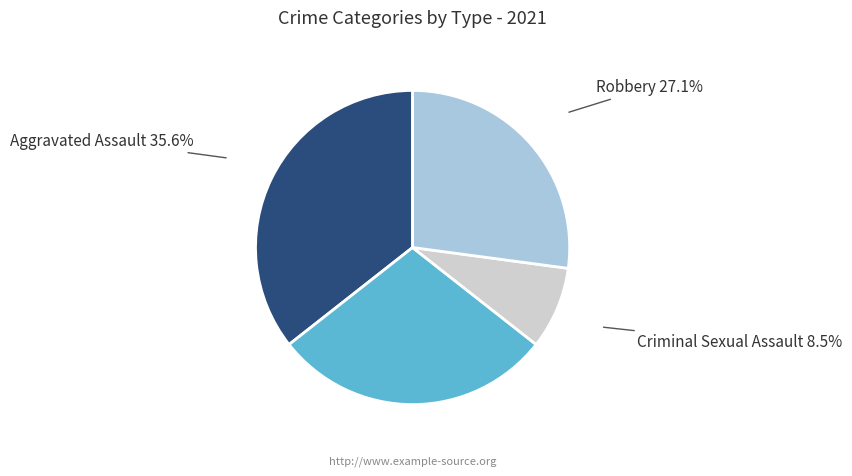

To the nearest percent, what is the average slice percentage?

25%